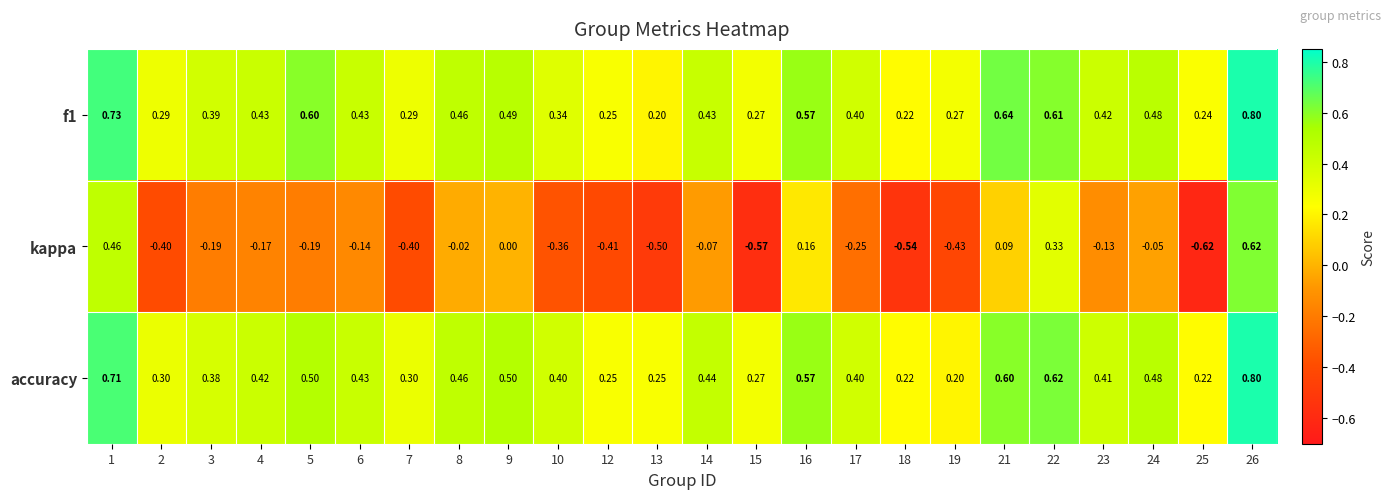

Which series has the largest range (max minus min)?

kappa